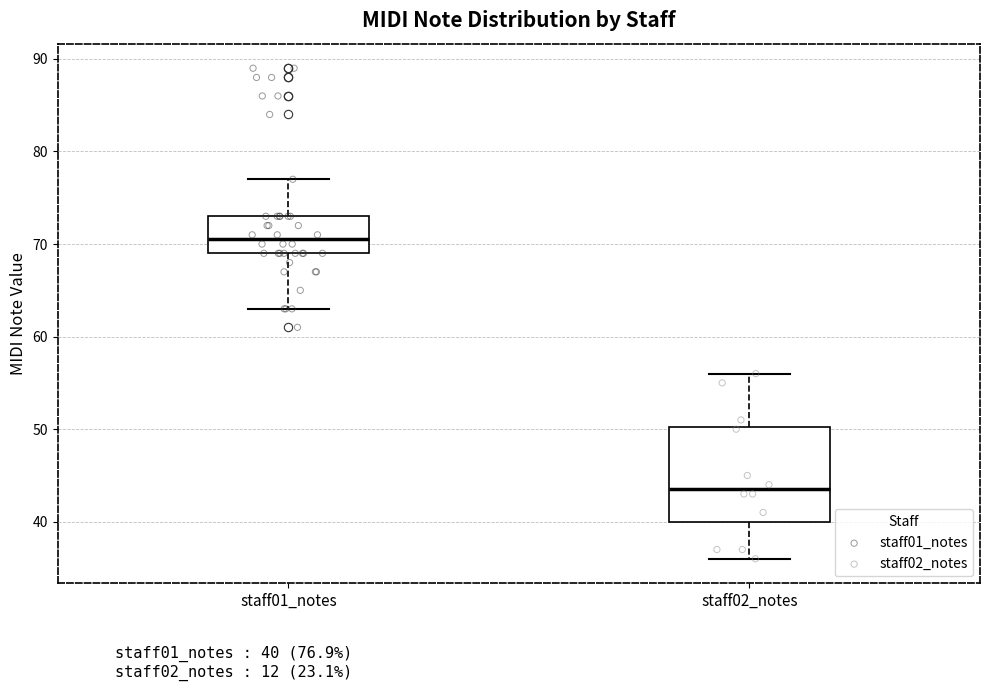

Reading left to right, transcribe this box plot: for each box, give where its median line is, the range the box spans, and where its two whiskers end, as read against the y-axis. The values are not printed on the chart, so give them approximately, as read against the axis.

staff01_notes: median 71, box 69 to 73, whiskers 63 to 77
staff02_notes: median 44, box 40 to 50, whiskers 36 to 56